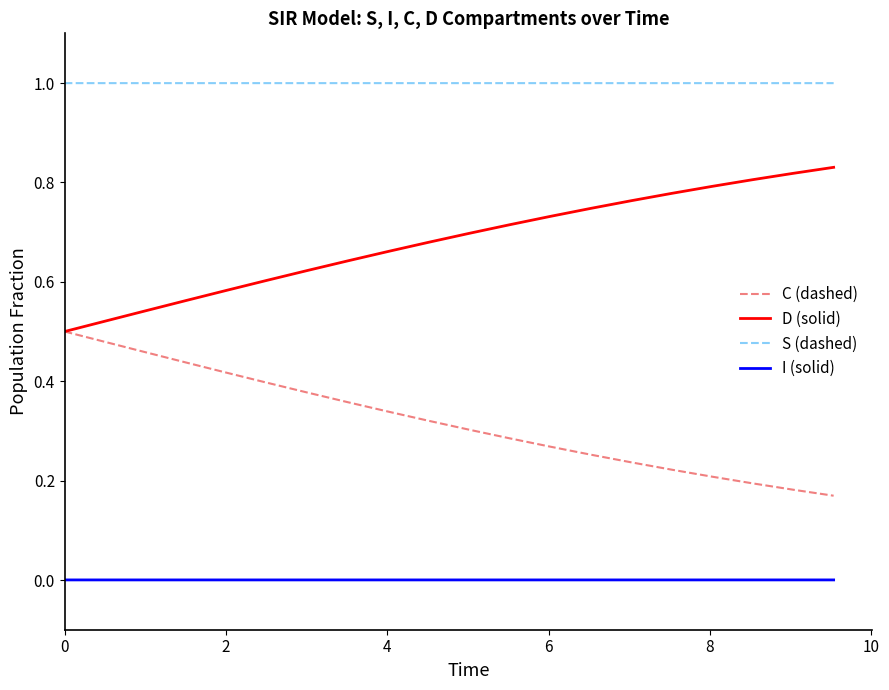

Which series has the largest total across all categories?

S (dashed)